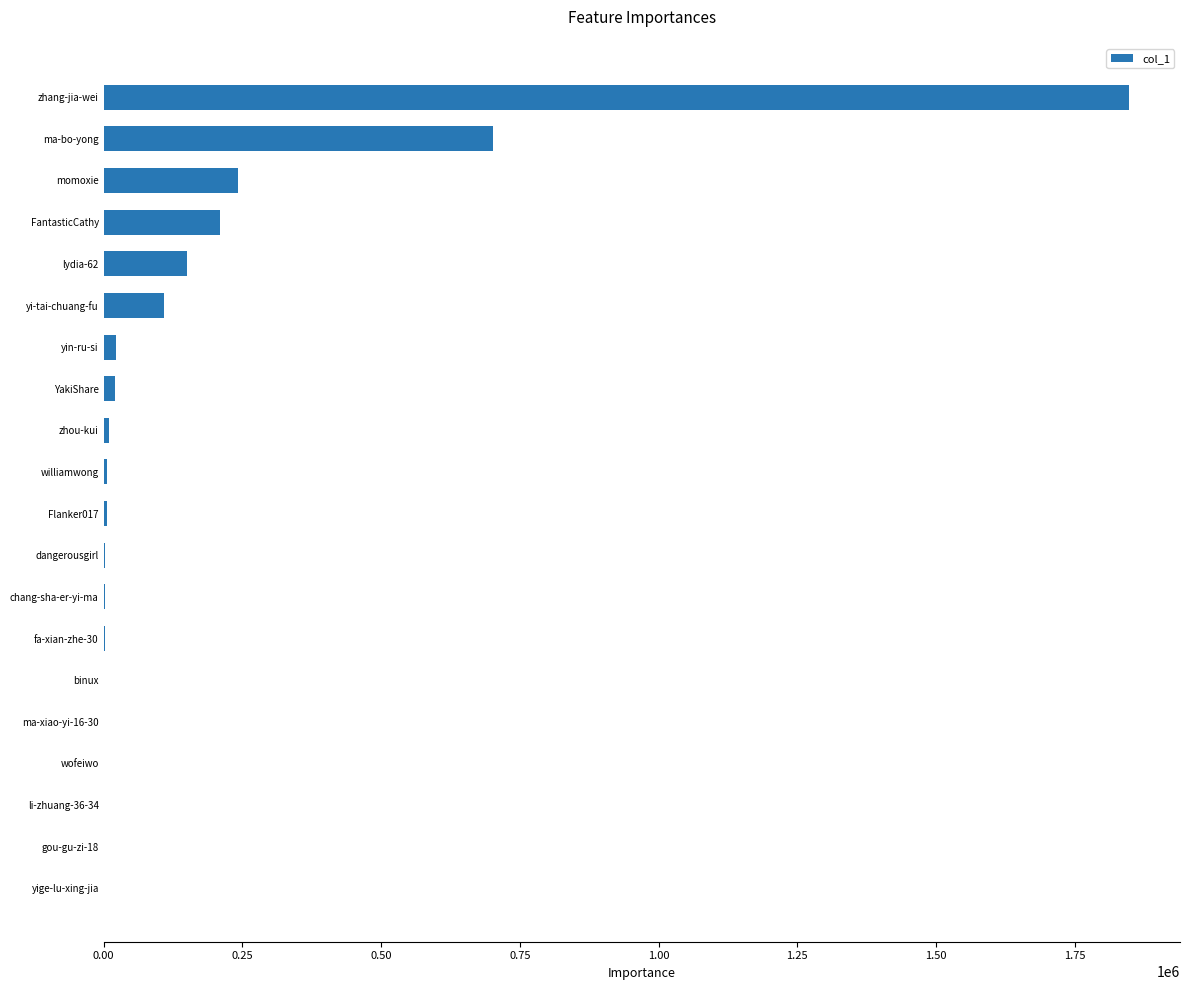

What is the greatest value displayed?

1847293